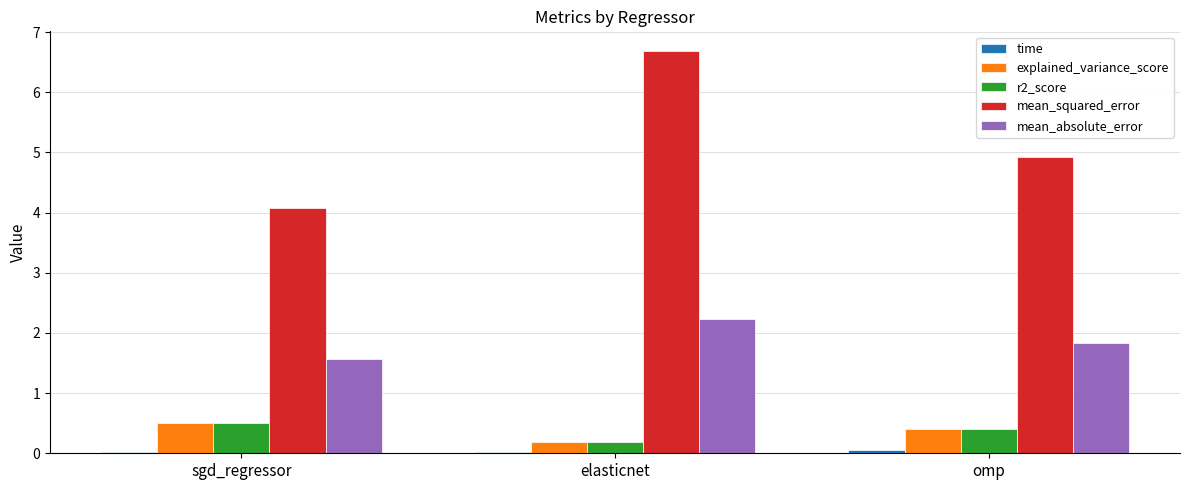

Which series has the largest range (max minus min)?

mean_squared_error